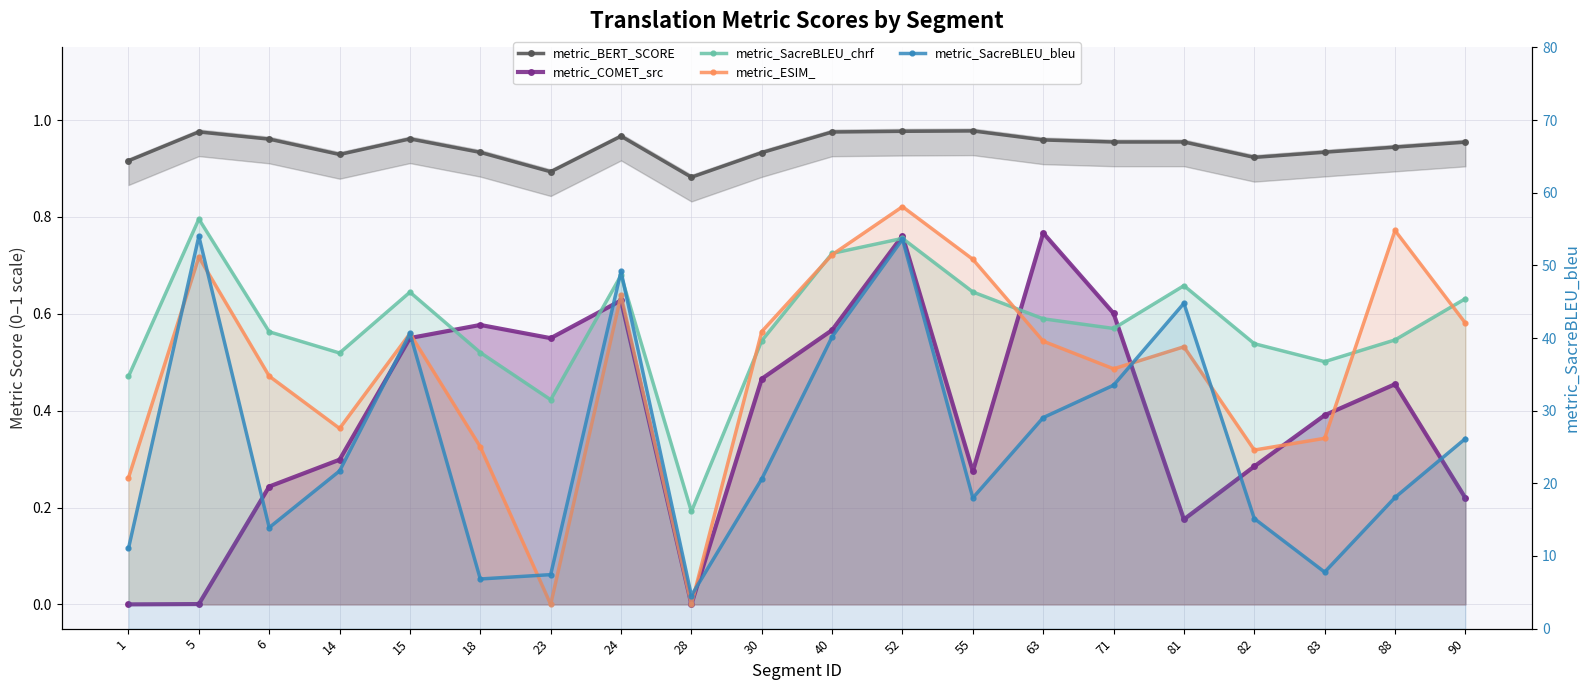

What is the sum of all metric_COMET_src values?

7.8